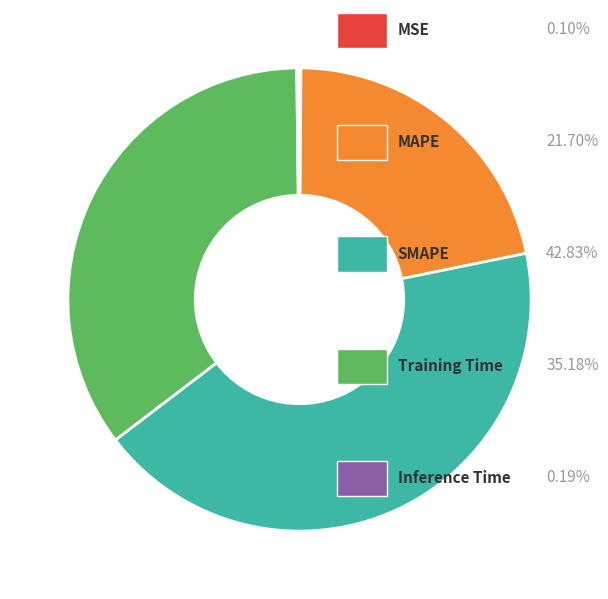

Does any single category account for the majority?

No